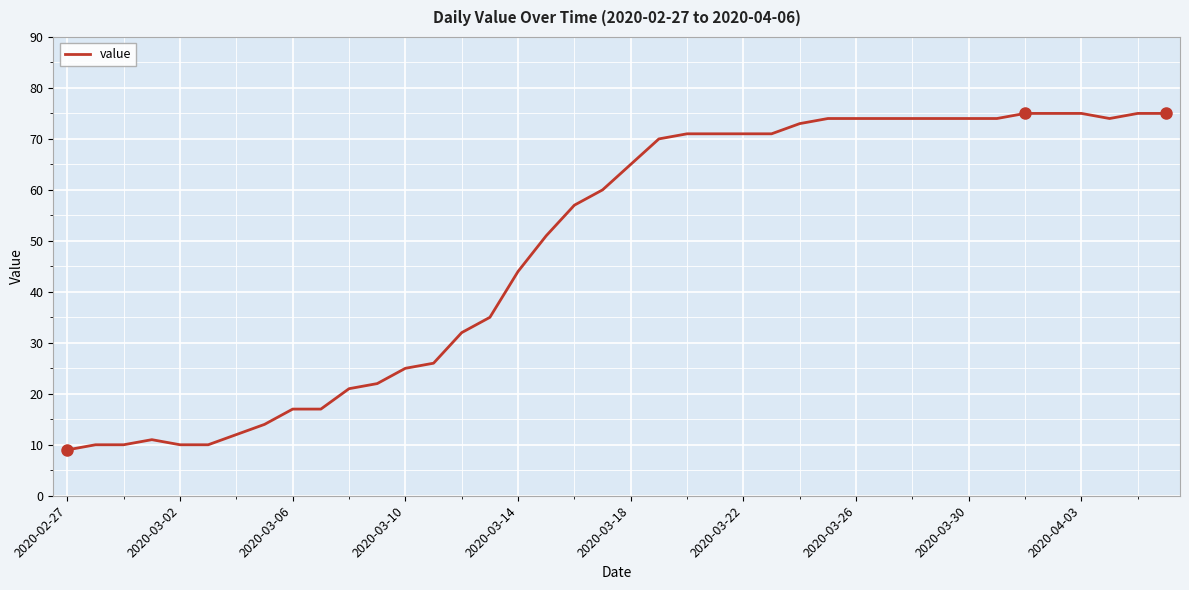

What is the minimum value shown in the chart?

9